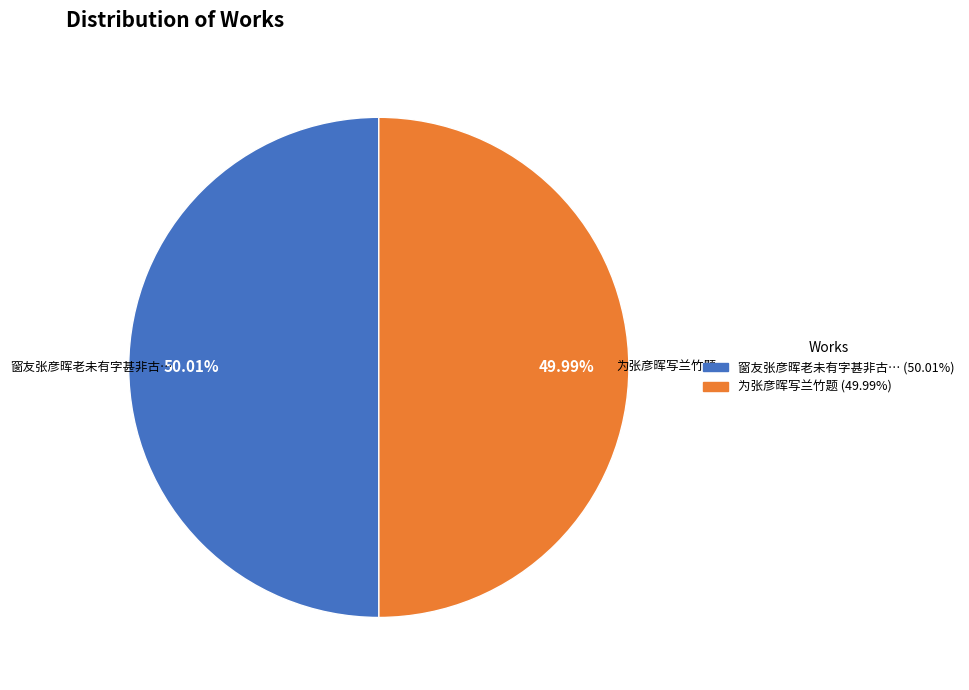

Does any single category account for the majority?

Yes